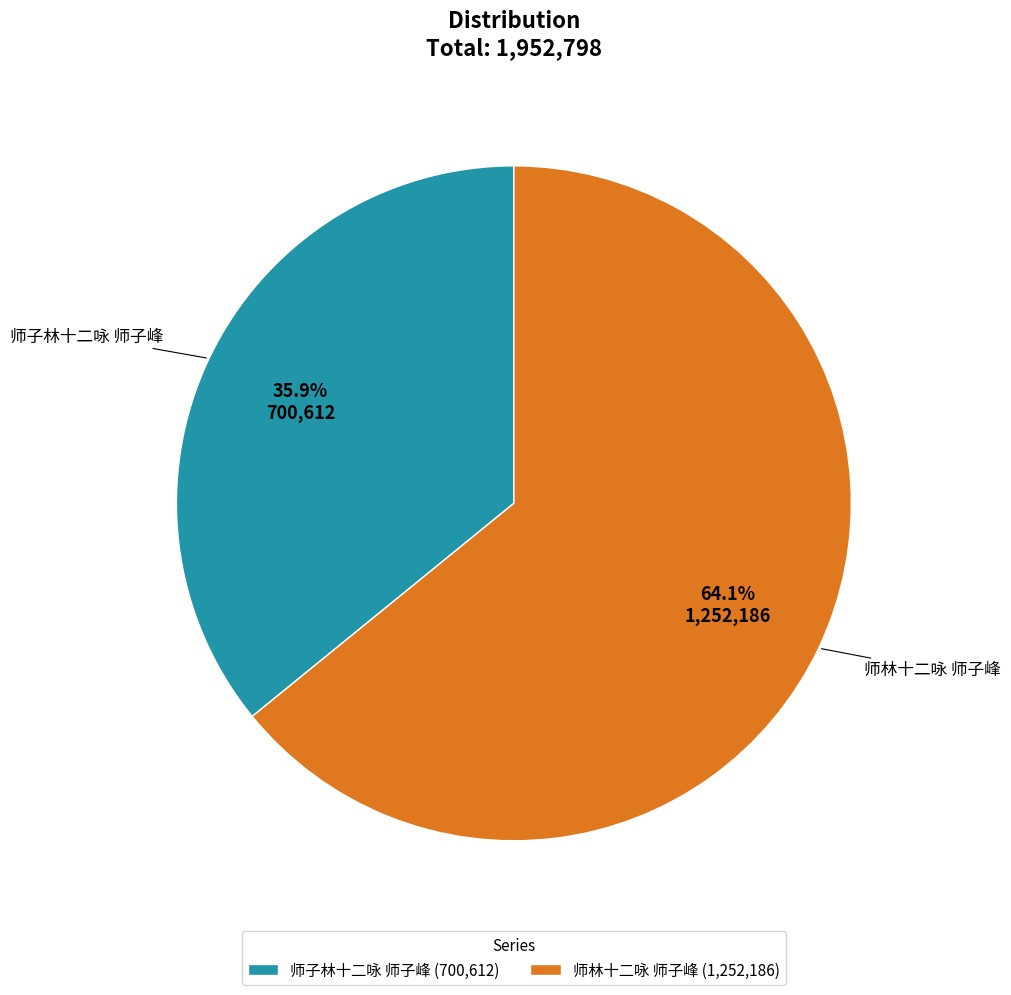

True or false: 师子林十二咏 师子峰 accounts for 36% of the total.

True